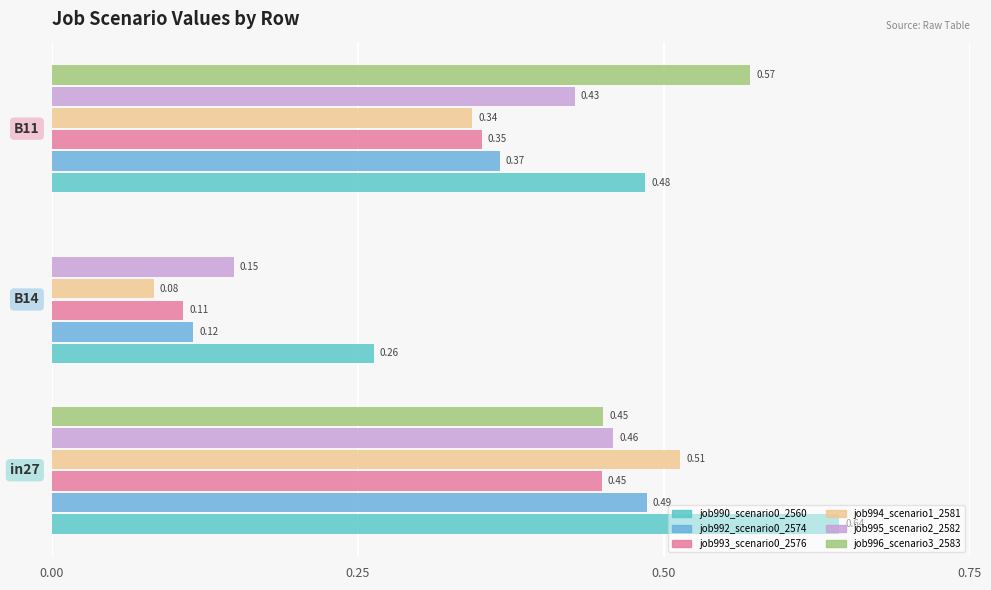

How many categories are shown in the chart?

3